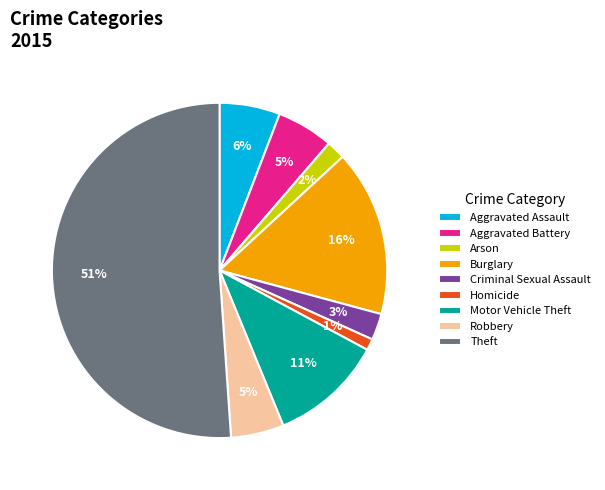

How many segments does this pie chart have?

9